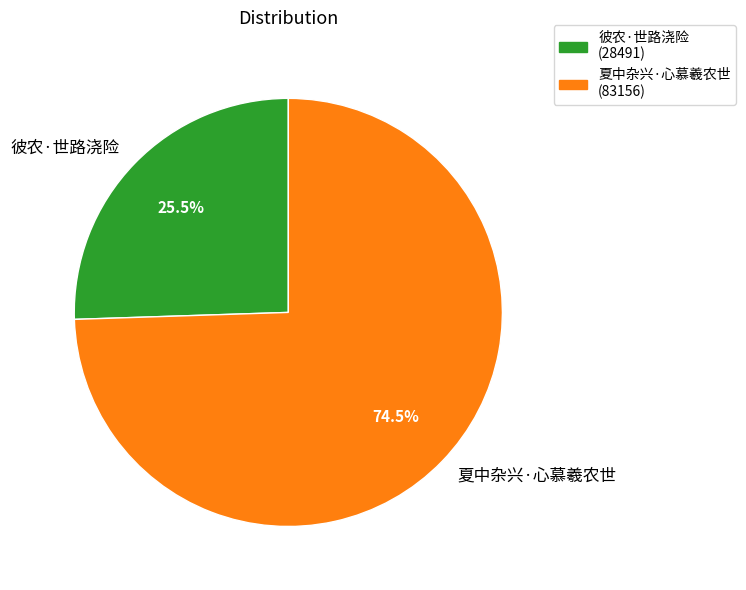

What portion of the pie excludes 夏中杂兴·心慕羲农世?

25.5%